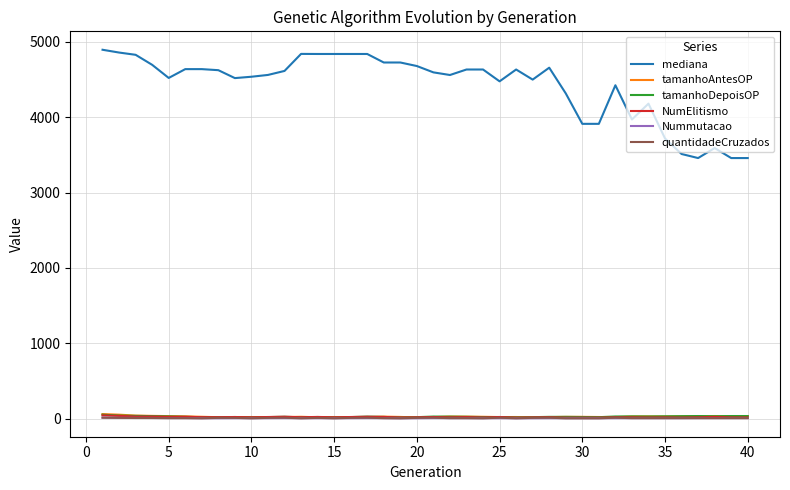

Which series has the largest total across all categories?

mediana